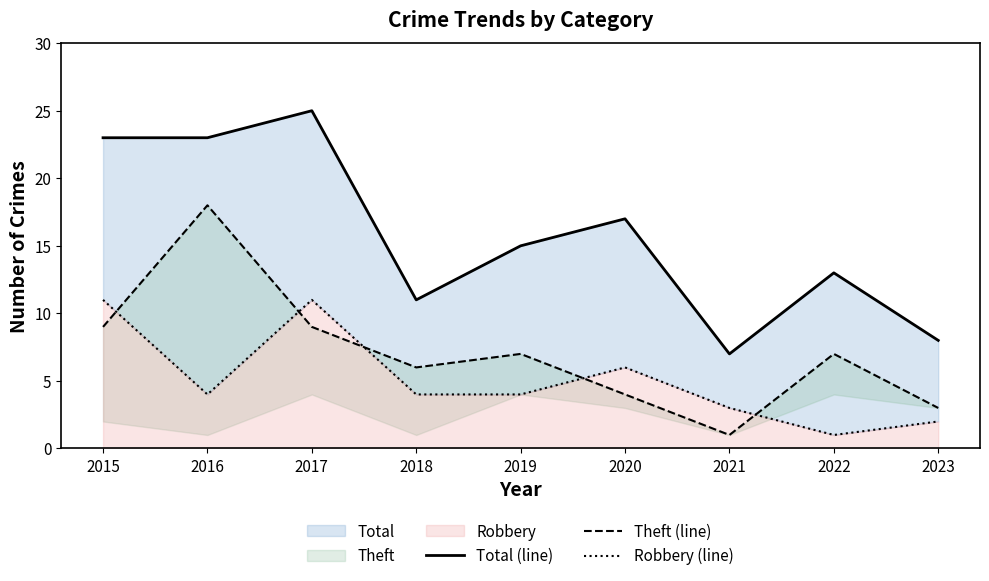

Does the chart have visible grid lines?

No